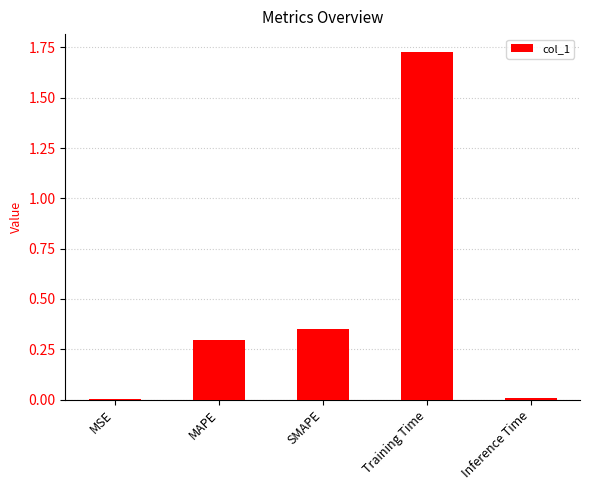

The value at SMAPE is 0.5. True or false?

False